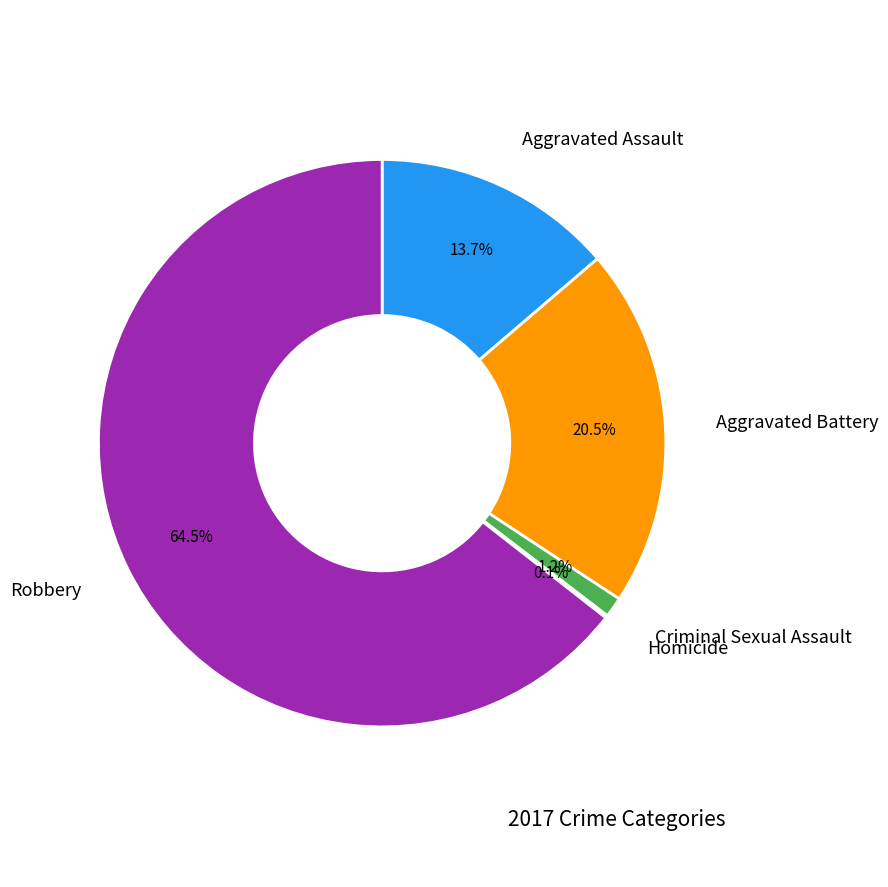

Is there a majority slice in this chart?

Yes